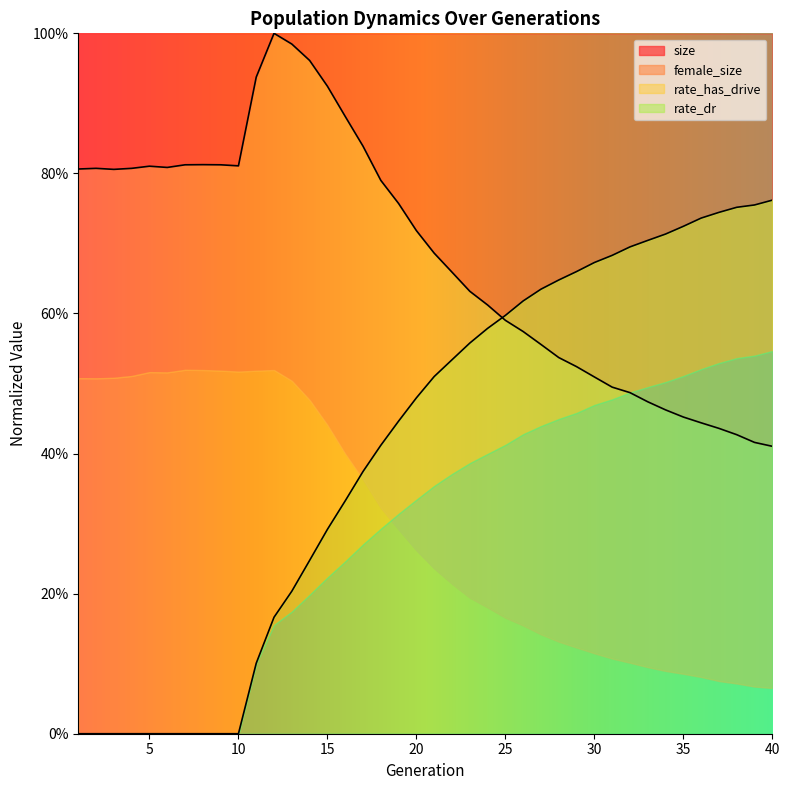

Where is size nearest to the value 0?

40